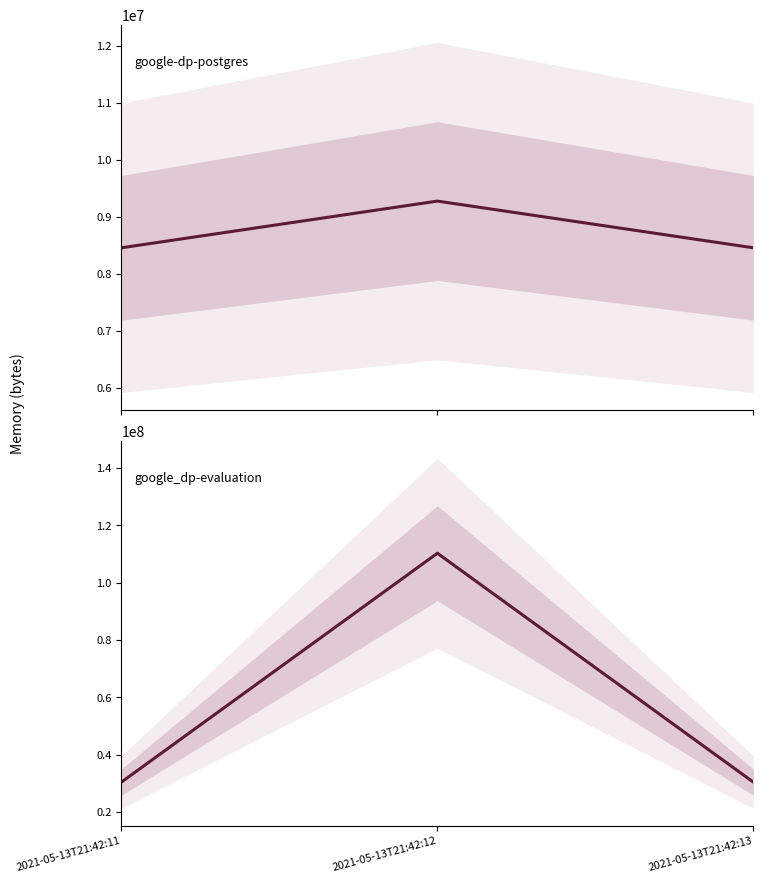

Reading left to right, extract all data points from this chart.

google-dp-postgres: 2021-05-13T21:42:11=8458240	2021-05-13T21:42:12=9277440	2021-05-13T21:42:13=8458240
google_dp-evaluation: 2021-05-13T21:42:11=30478336	2021-05-13T21:42:12=110252032	2021-05-13T21:42:13=30478336